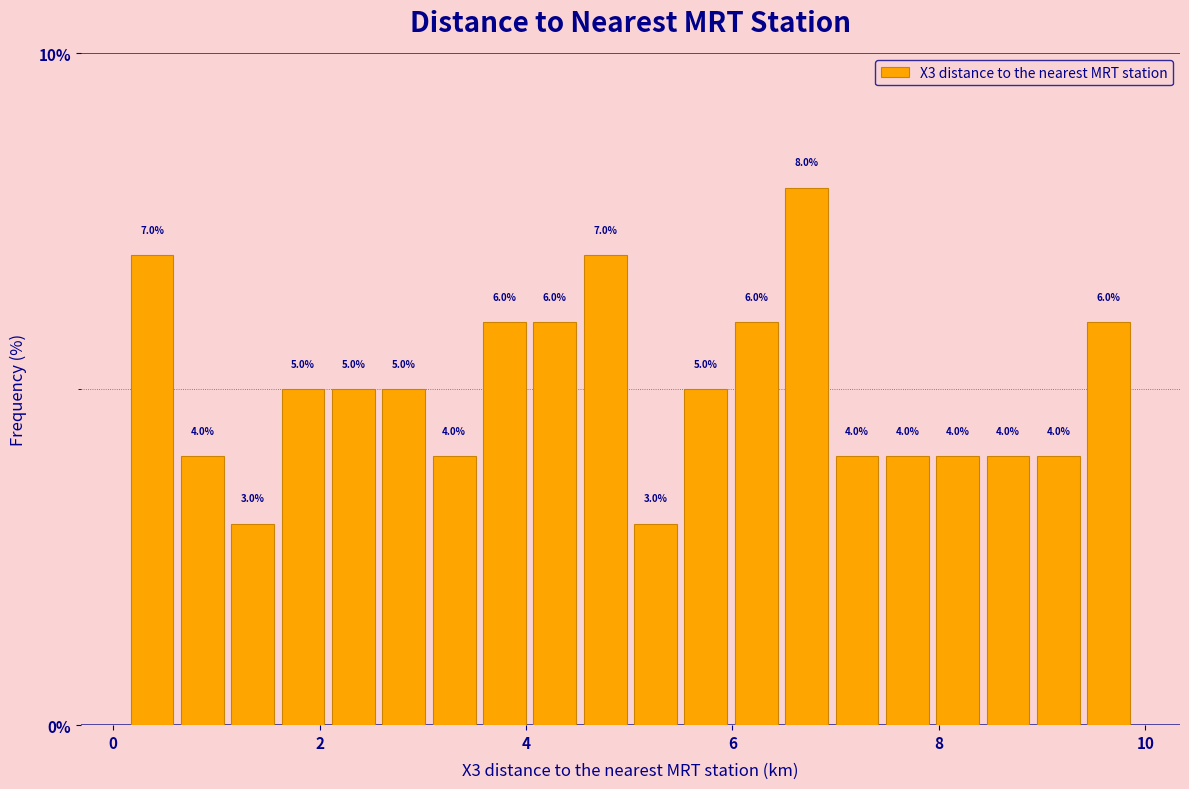

Around what value on the x-axis is the tallest bar? Give the approximate position of its centre, as read against the axis.

6.8